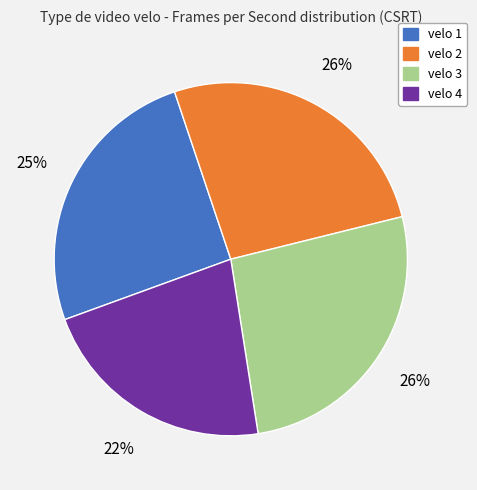

What percentage is the velo 4 slice, to the nearest percent?

22%